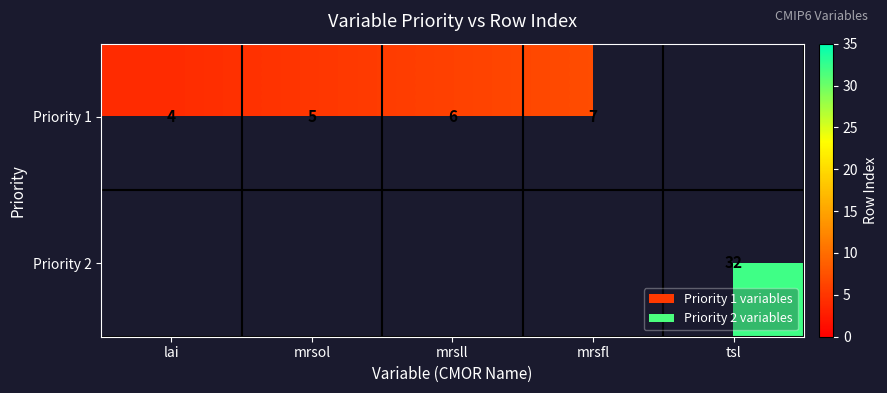

Between mrsol and mrsfl, which is larger?

mrsfl